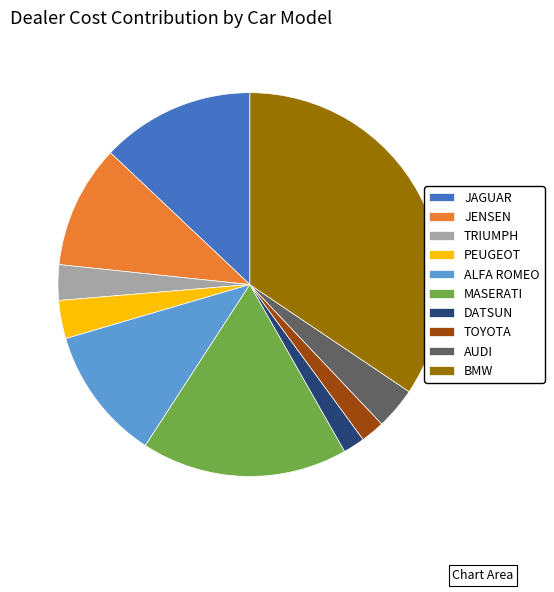

Is there any slice that represents more than half of the pie?

No